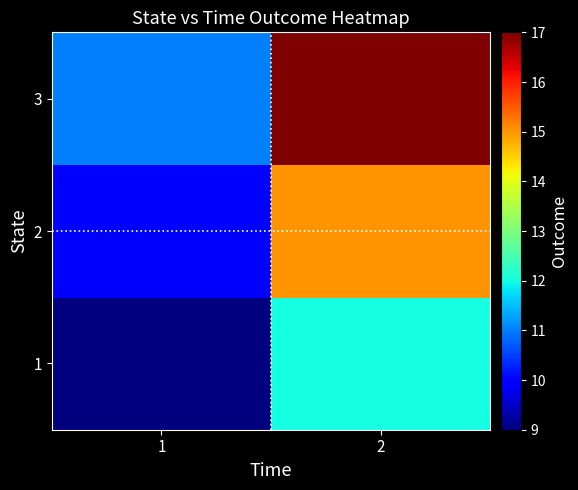

Which category has the highest value across all series?

2